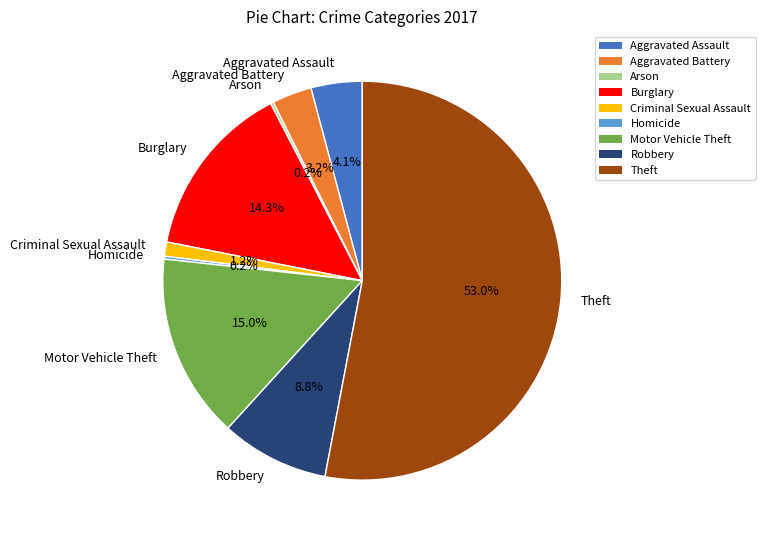

To the nearest percent, what is the average slice percentage?

11%